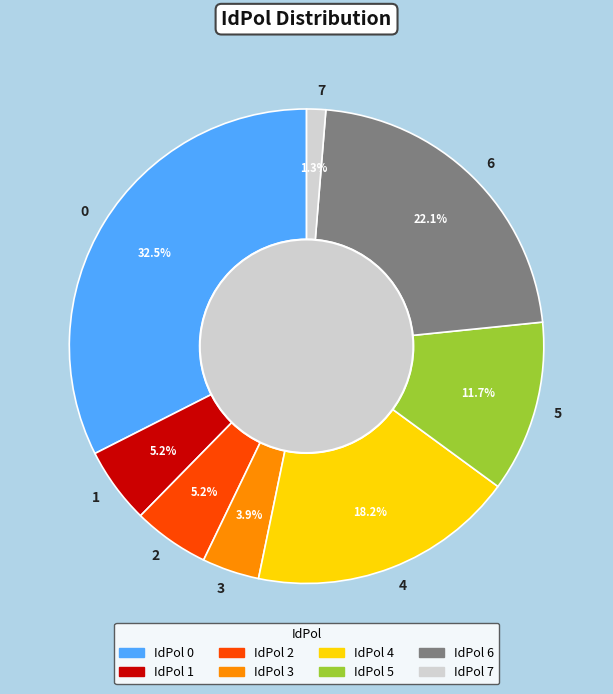

Which slice is the smallest?

7